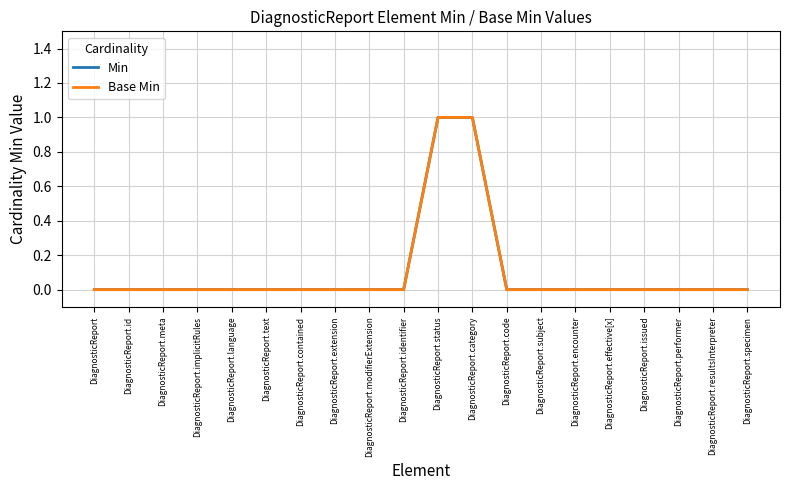

Count the Min values in the range 0 to 1.

20